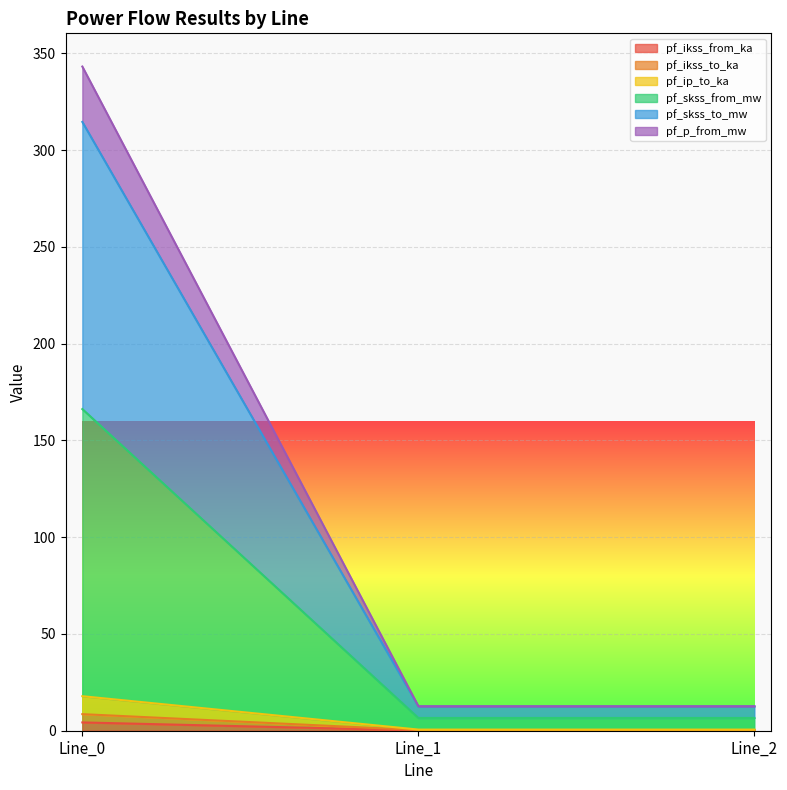

What is the approximate value of pf_ip_to_ka at Line_1?

0.6